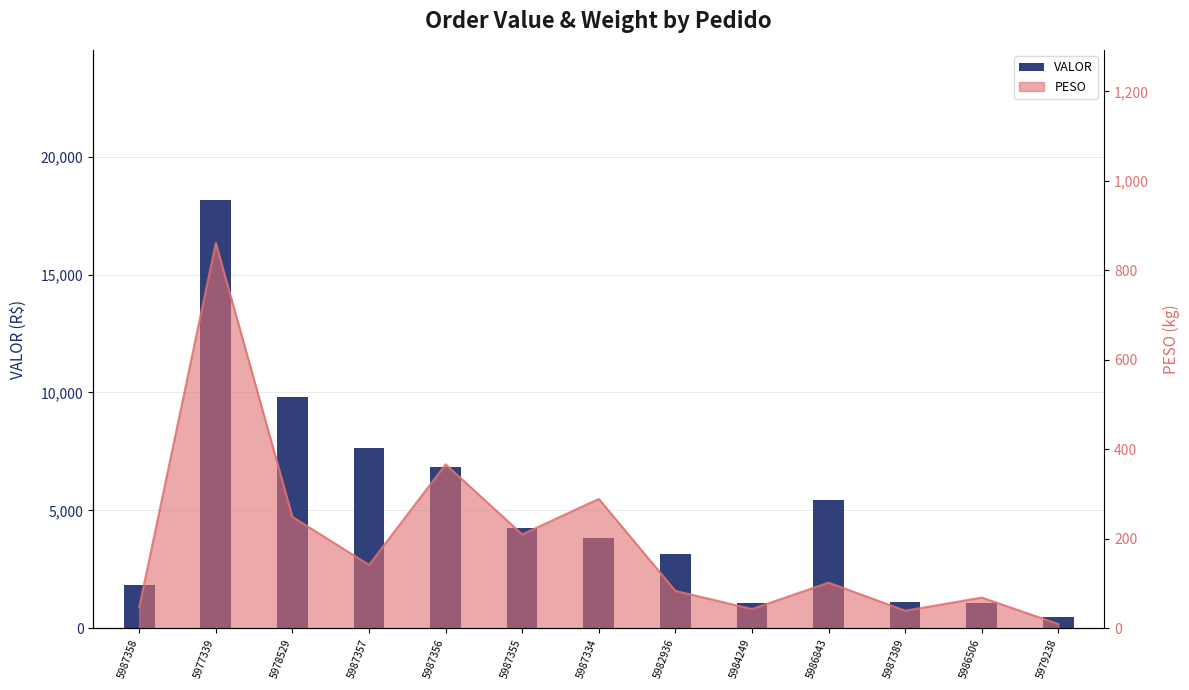

Reading right to left, transcribe all the data shown in this chart.

493.8	1074.5	1122.4	5440.8	1074.1	3161.2	3815.2	4244.9	6818.9	7659.0	9811.9	18155.7	1836.8